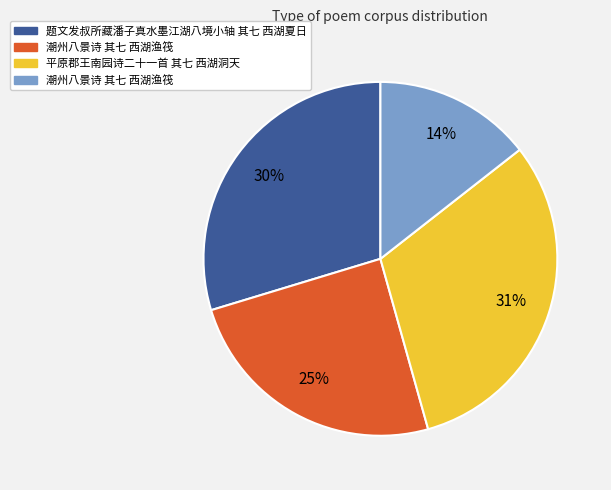

Count the number of slices in the pie.

4